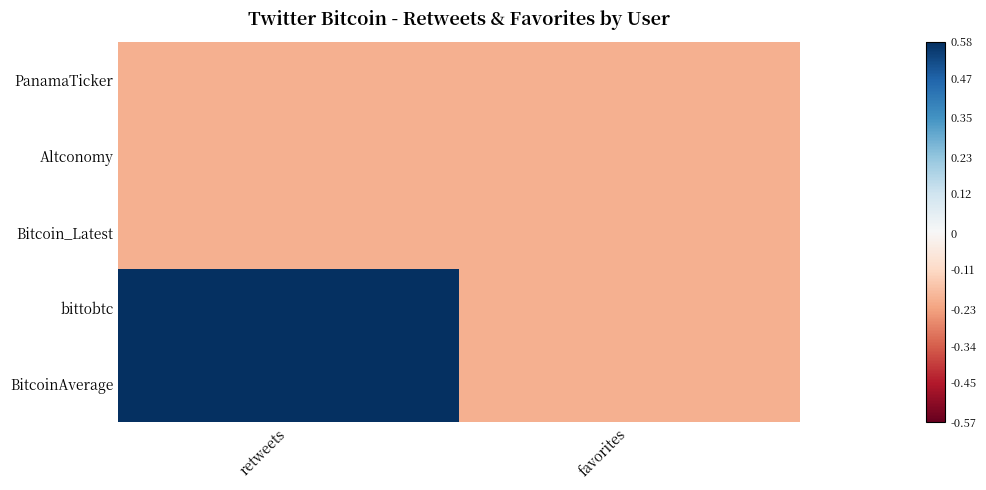

Which series has the largest total across all categories?

bittobtc